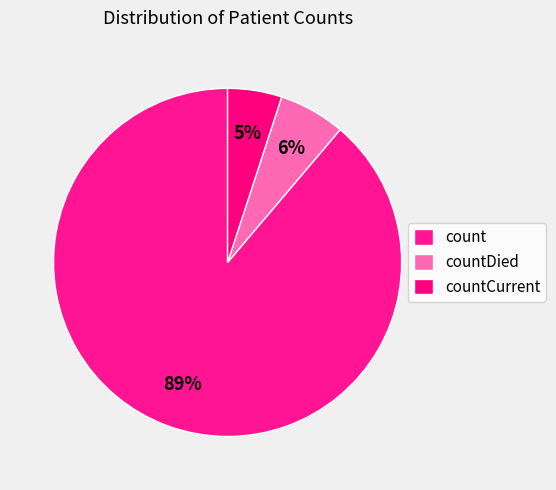

Does countCurrent account for over 50% of the chart?

No